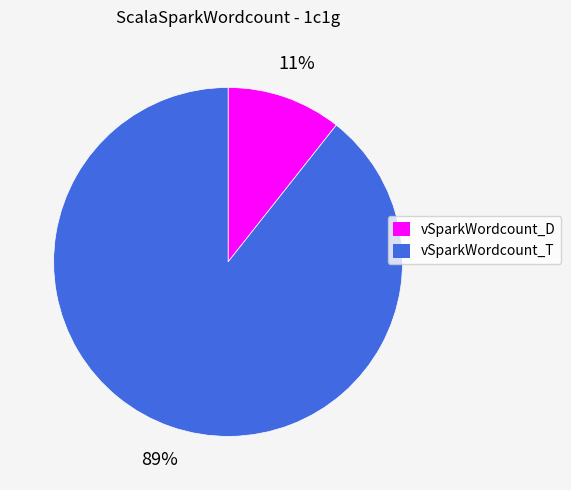

Approximately how many times larger is the value at vSparkWordcount_D compared to vSparkWordcount_T?

0.1